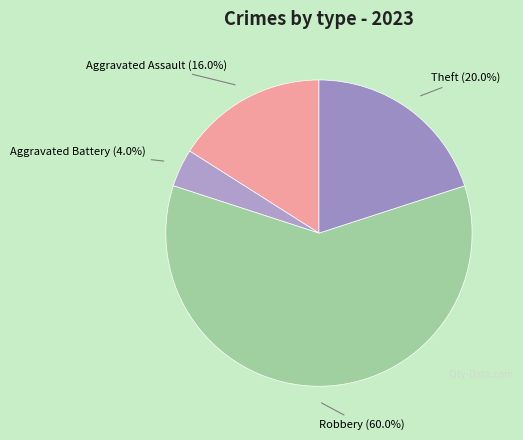

How many slices are in this pie chart?

4